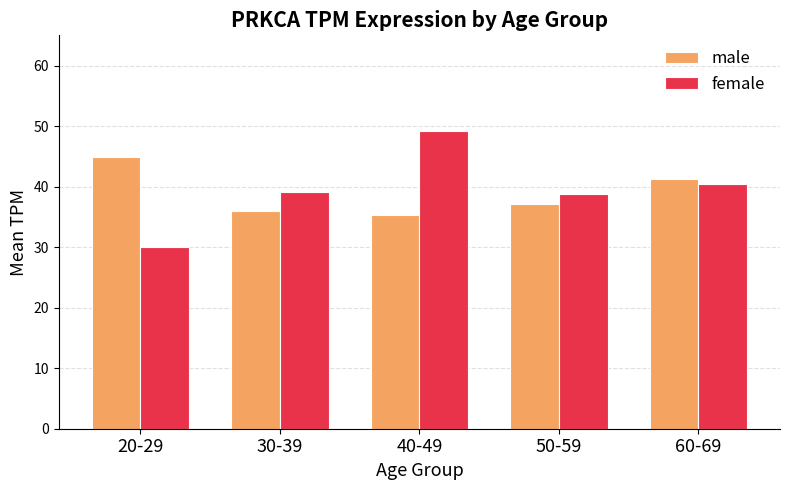

What is the label of the 2nd bar from the right?

50-59